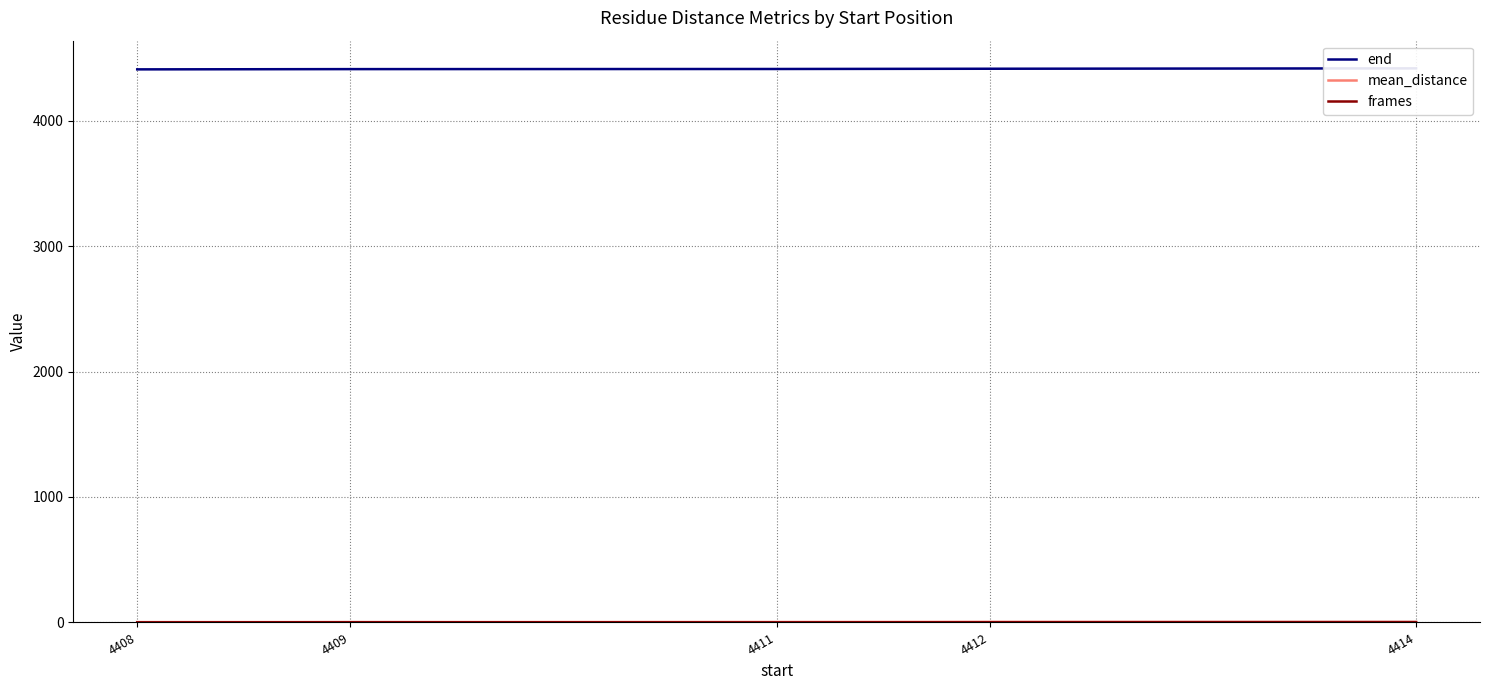

At 4409, list the series in order from smallest to largest.

frames, mean_distance, end